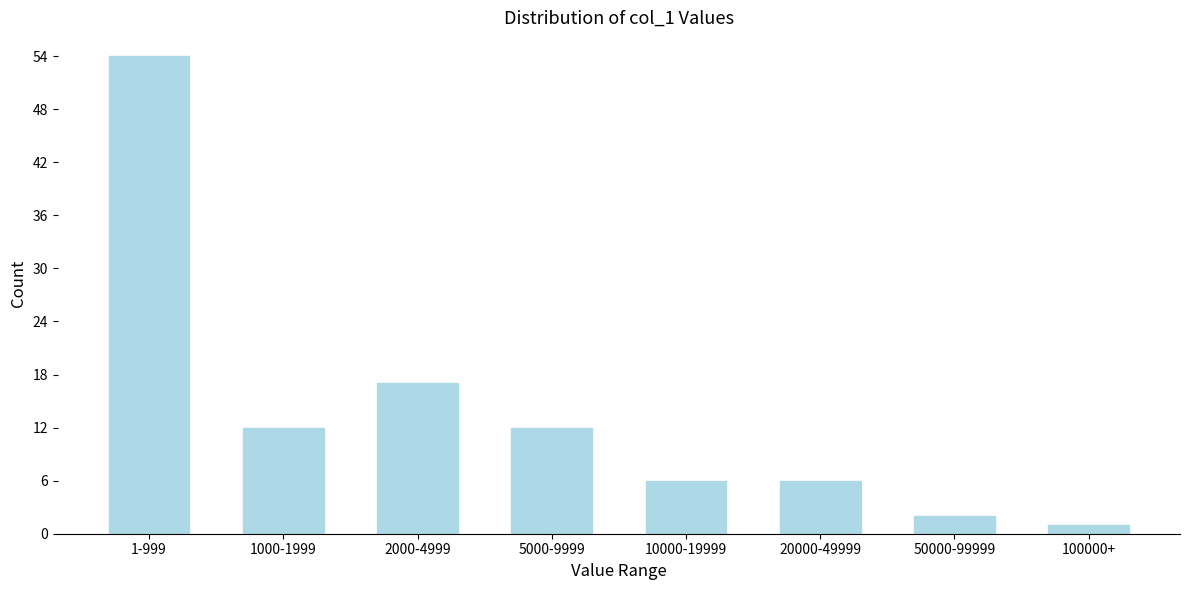

Reading left to right, list all the values displayed in this chart.

1-999=54	1000-1999=12	2000-4999=17	5000-9999=12	10000-19999=6	20000-49999=6	50000-99999=2	100000+=1